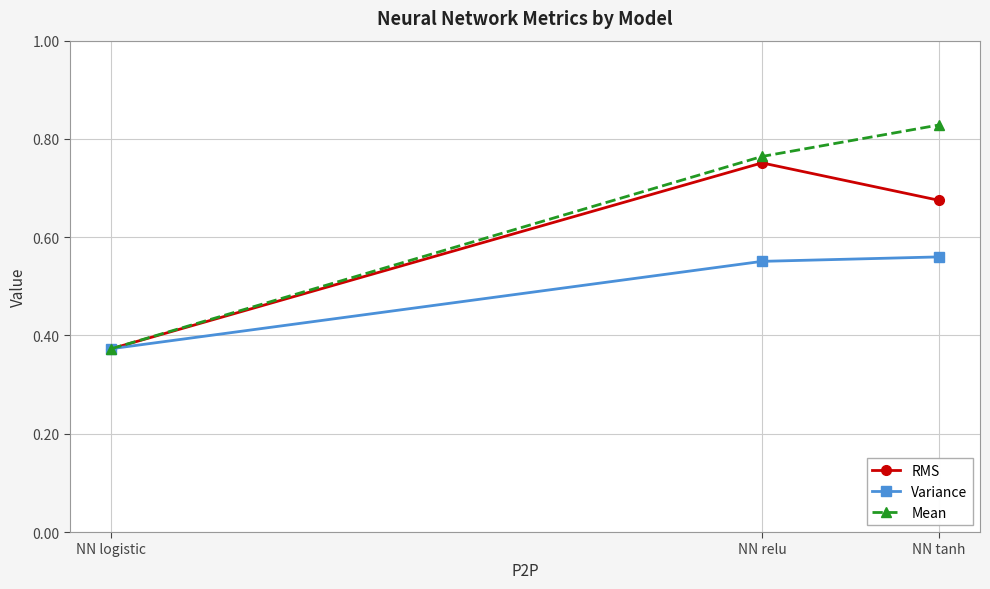

At how many categories does at least one series exceed 0?

3